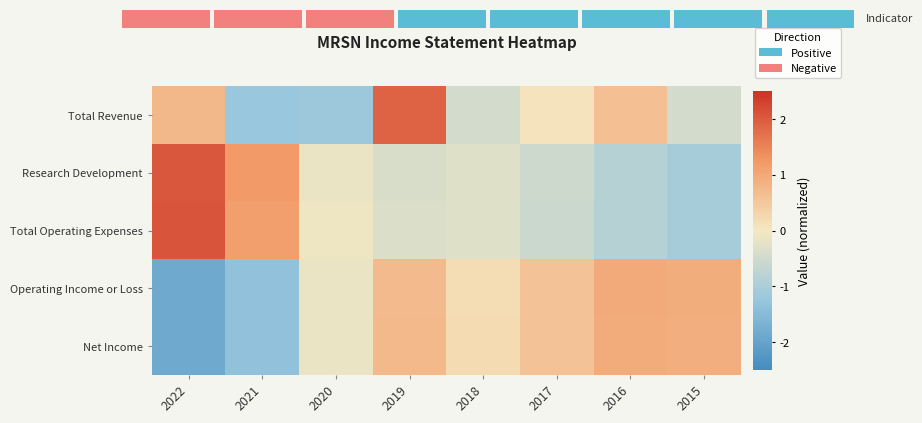

What is the greatest value displayed?

2.1